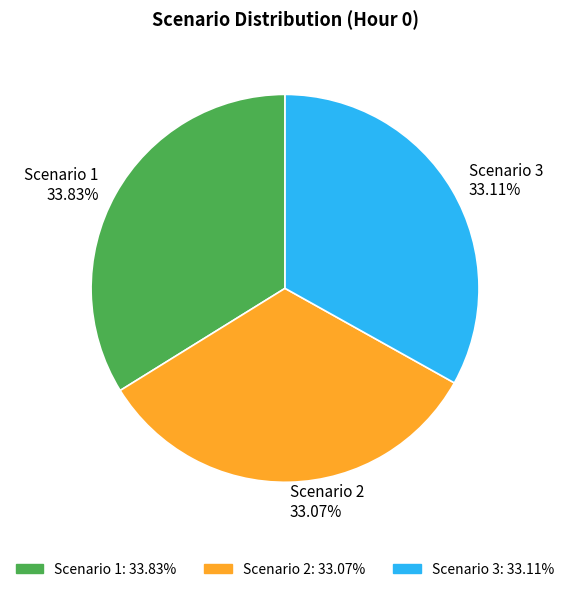

Does Scenario 3 account for over 50% of the chart?

No